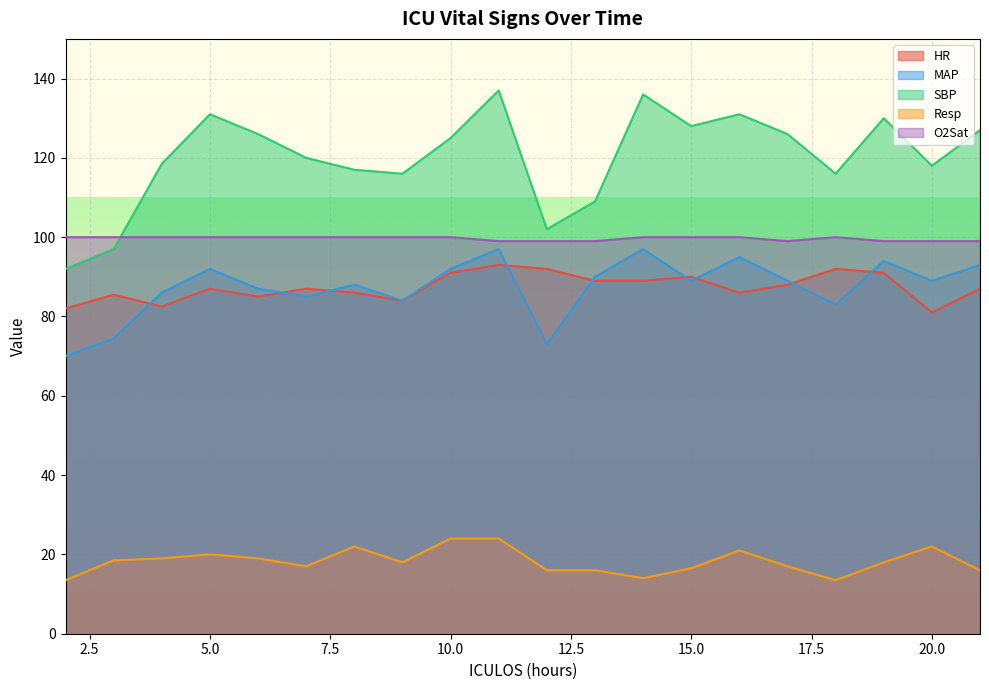

What is the average value of the Resp series?

18.2